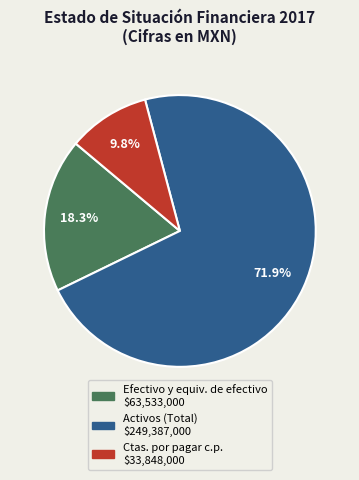

Is there a majority slice in this chart?

Yes